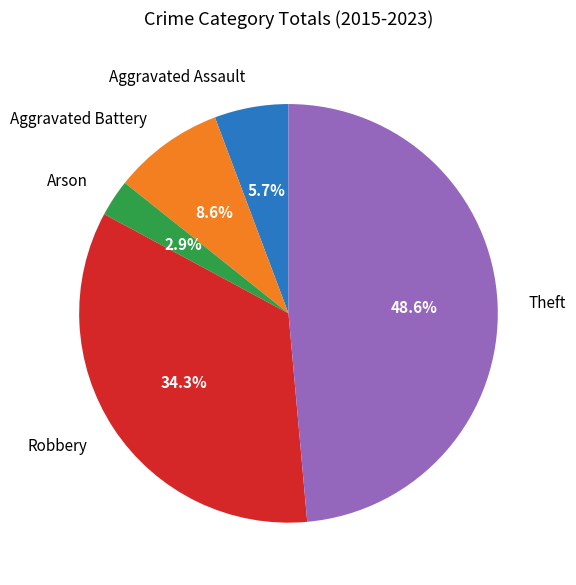

Between Aggravated Assault and Robbery, which is larger?

Robbery